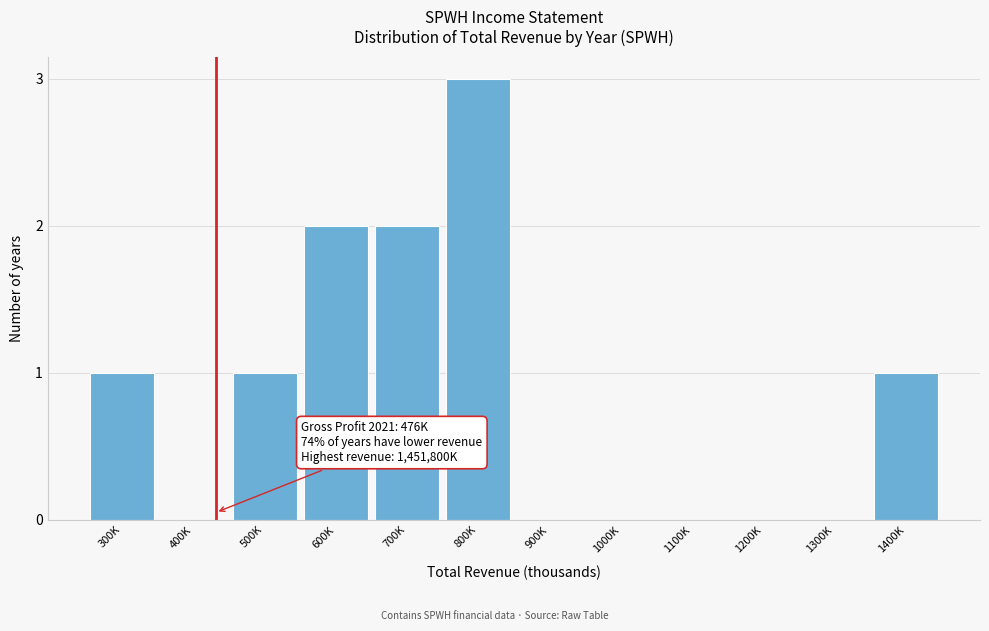

Reading right to left, list all the values displayed in this chart.

1400K=1	1300K=0	1200K=0	1100K=0	1000K=0	900K=0	800K=3	700K=2	600K=2	500K=1	400K=0	300K=1